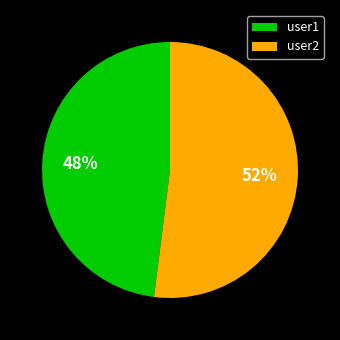

Is user1 the majority of the pie?

No